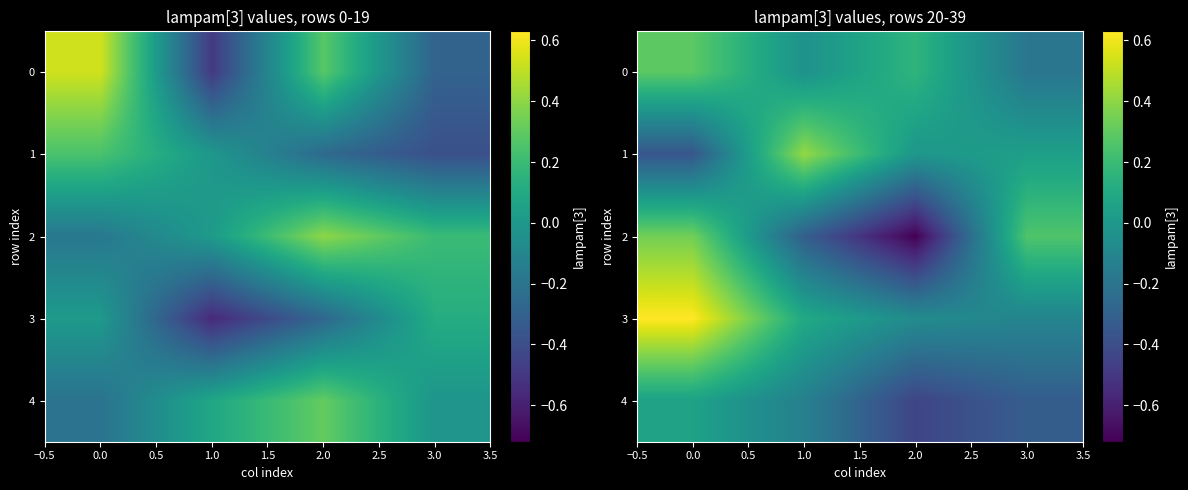

What is the sum of all 2 values?

-0.4